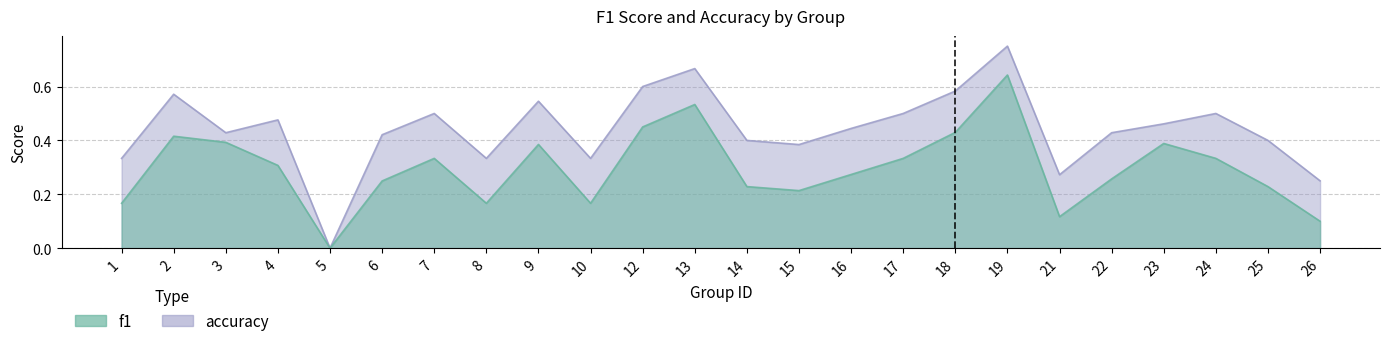

How many lines are shown in the chart?

2